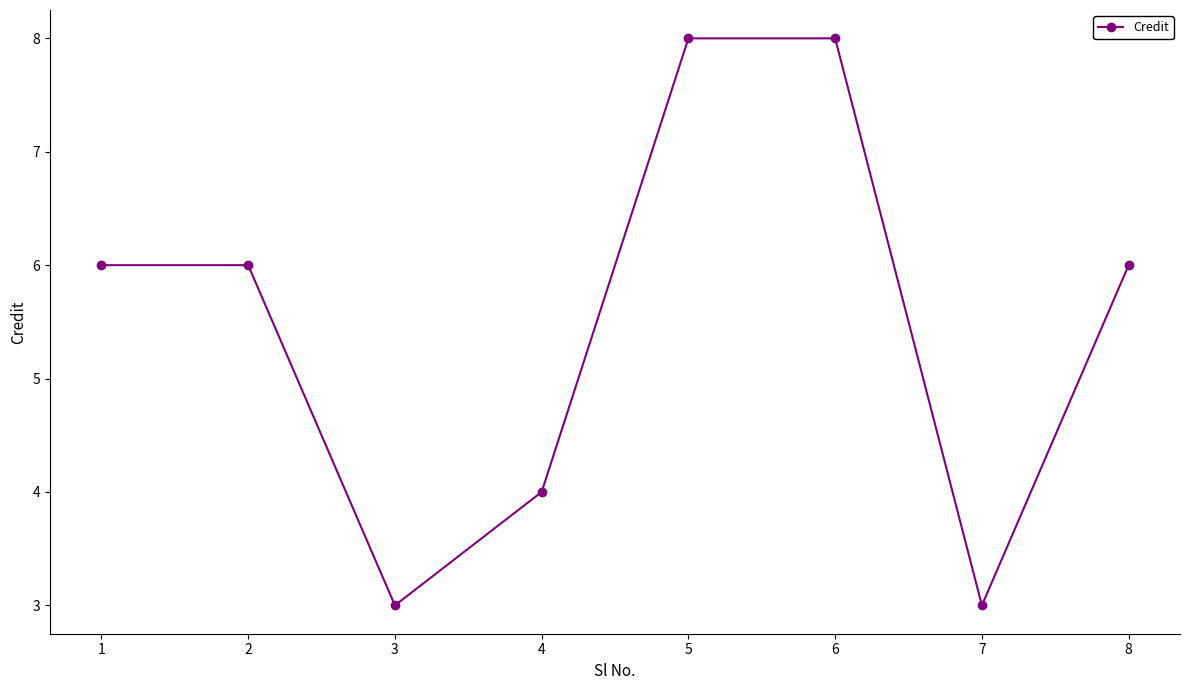

What is the difference between the values at 5 and 1?

2